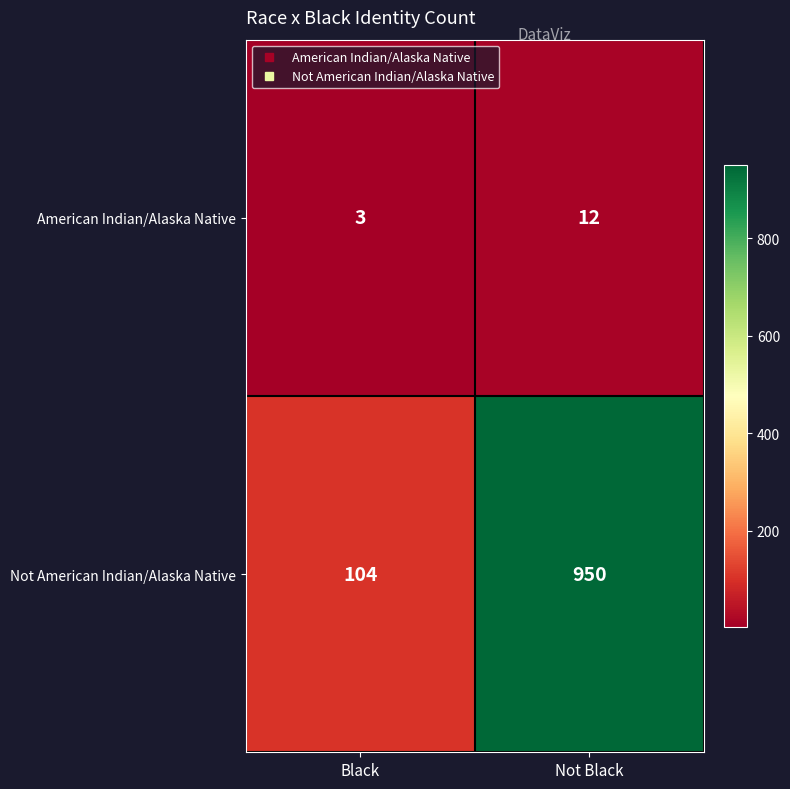

Rank the series at Not Black from highest to lowest value.

Not American Indian/Alaska Native, American Indian/Alaska Native